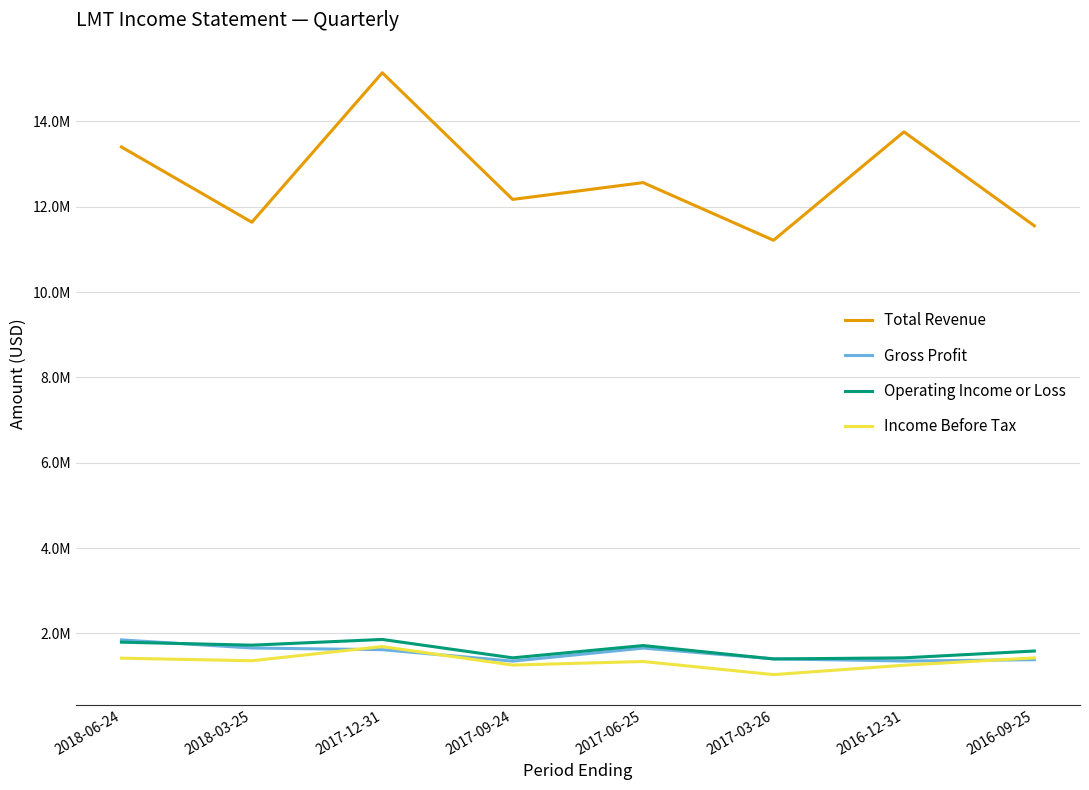

What are all the series names shown in the legend?

Total Revenue, Gross Profit, Operating Income or Loss, Income Before Tax